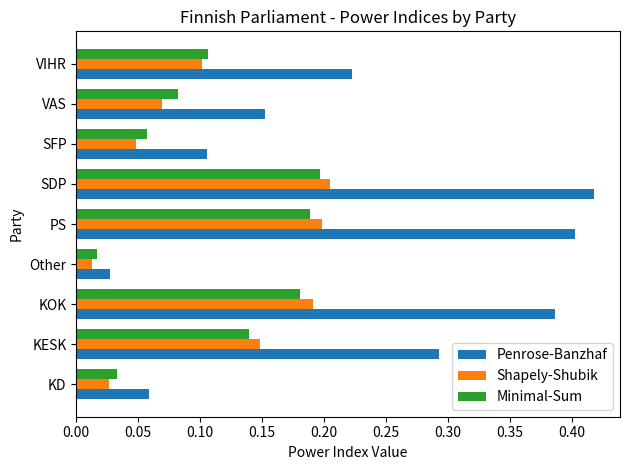

Which series has the largest total across all categories?

Penrose-Banzhaf